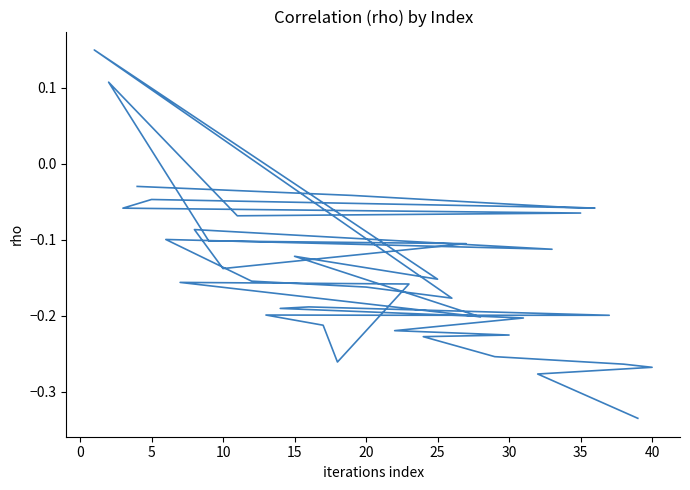

What is the maximum value shown in the chart?

0.1